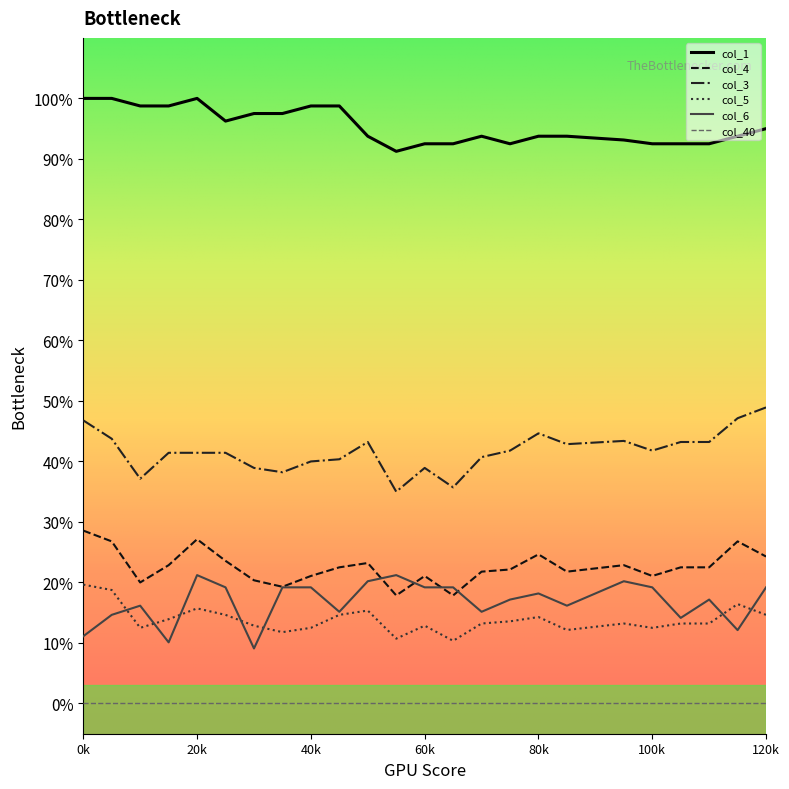

What are all the series names shown in the legend?

col_1, col_4, col_3, col_5, col_6, col_40